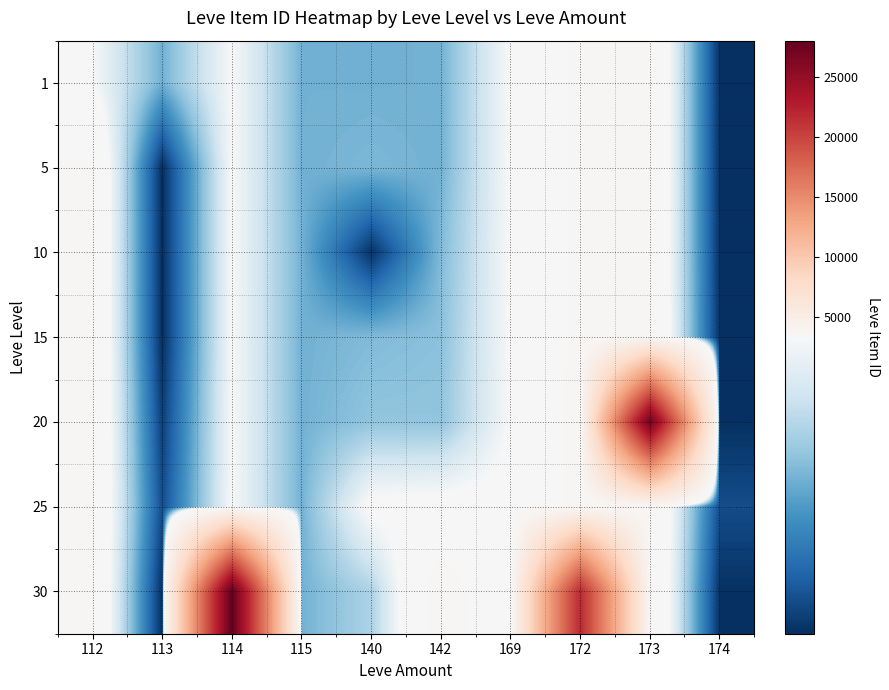

What is the difference between the highest and lowest values at 140?

671